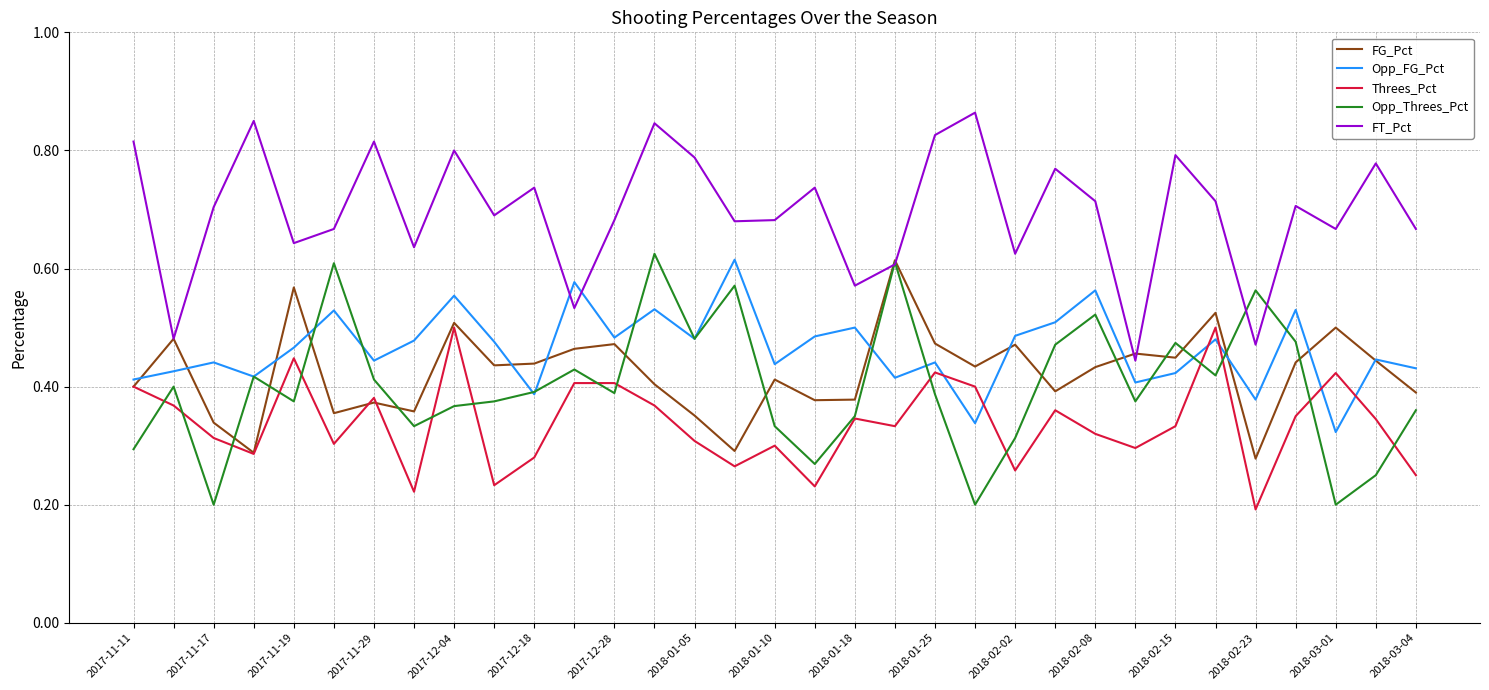

Which series has the largest total across all categories?

FT_Pct